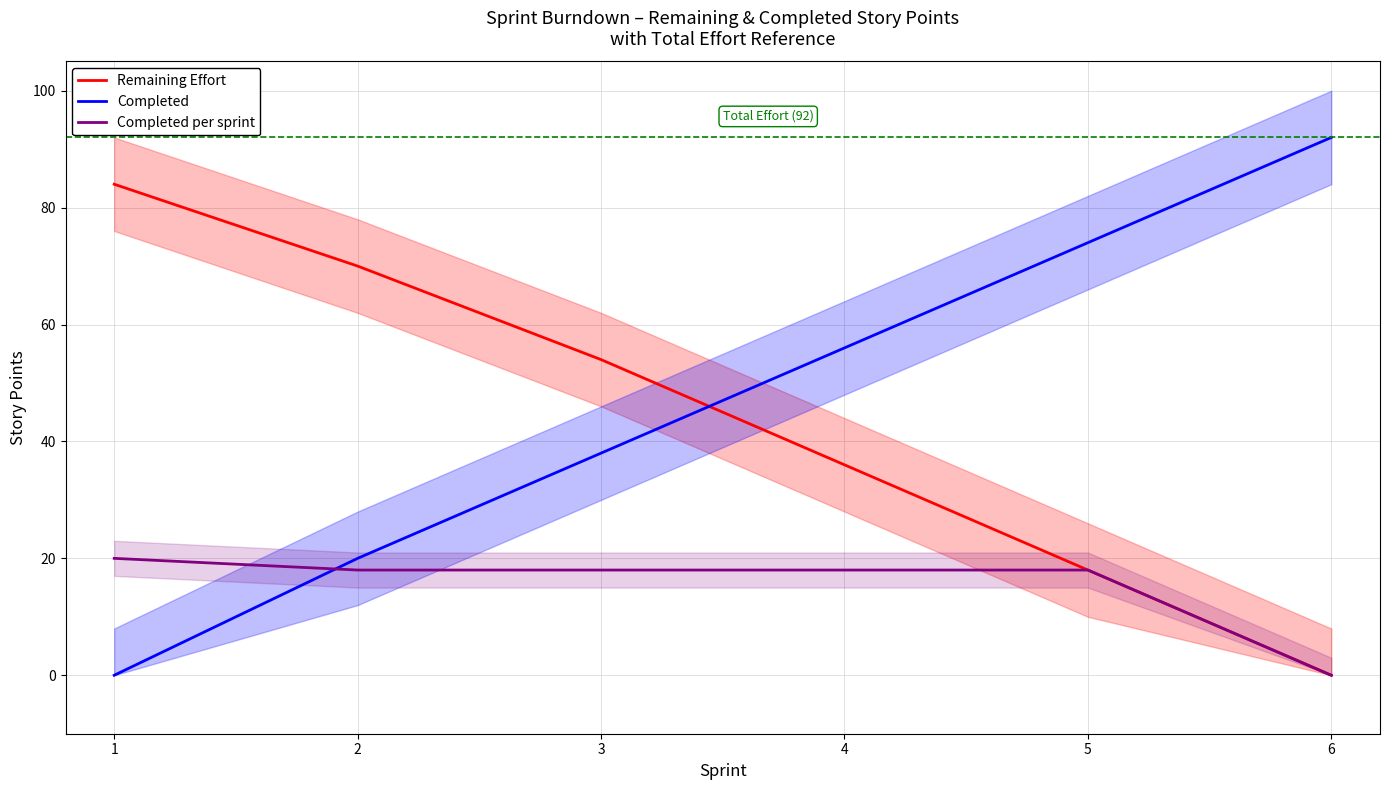

Rank the series at 4 from lowest to highest value.

Completed per sprint, Remaining Effort, Completed